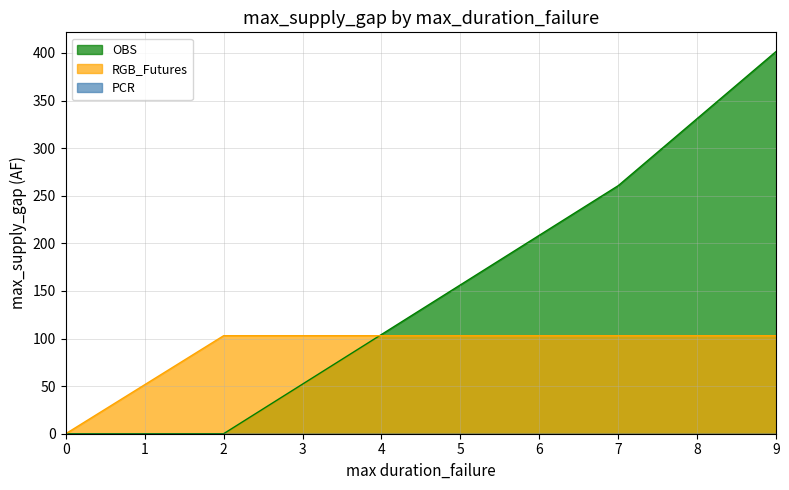

Where does the OBS series first go above 260?

7